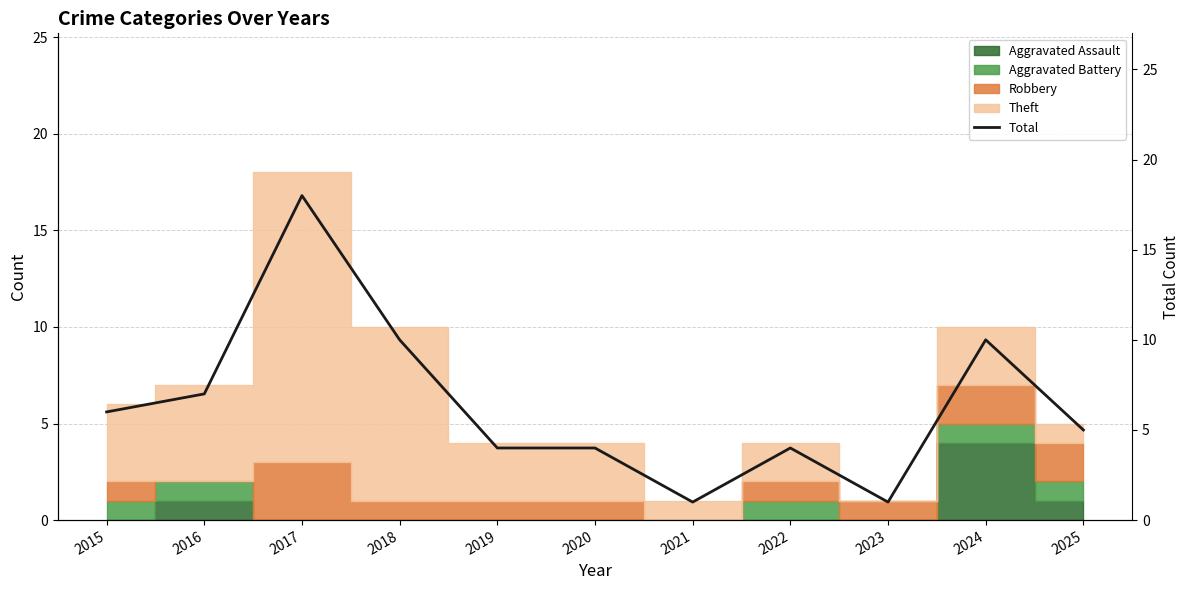

Reading left to right, list all the values displayed in this chart.

6	7	18	10	4	4	1	4	1	10	5